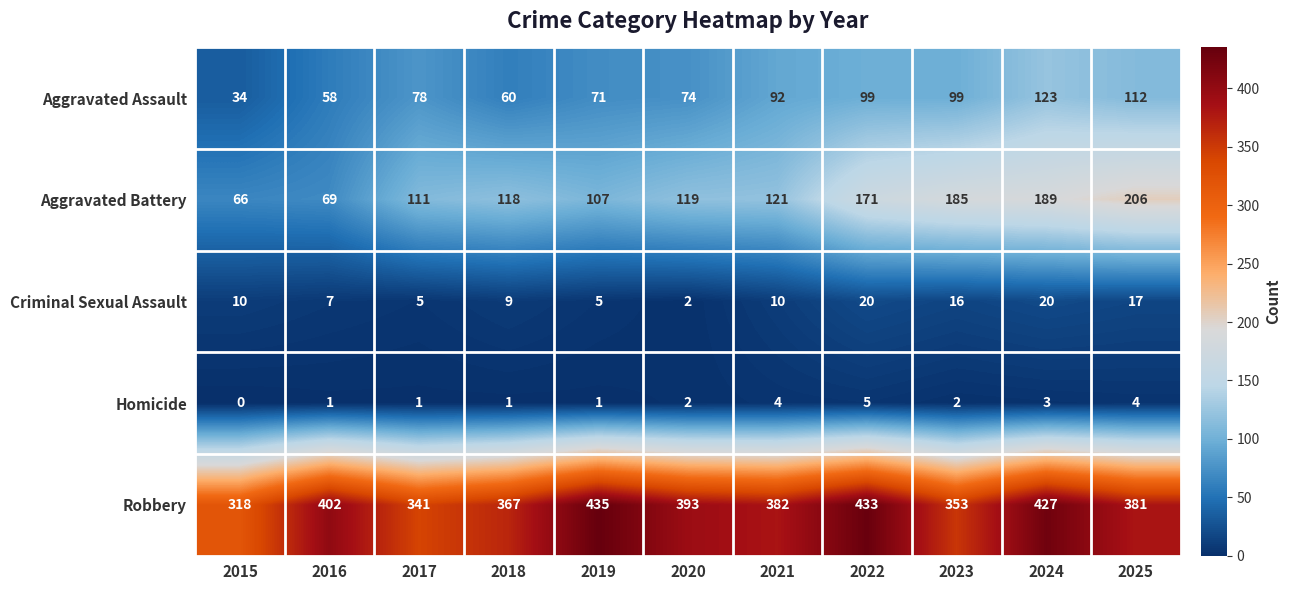

What is the difference between the highest and lowest values at 2018?

366